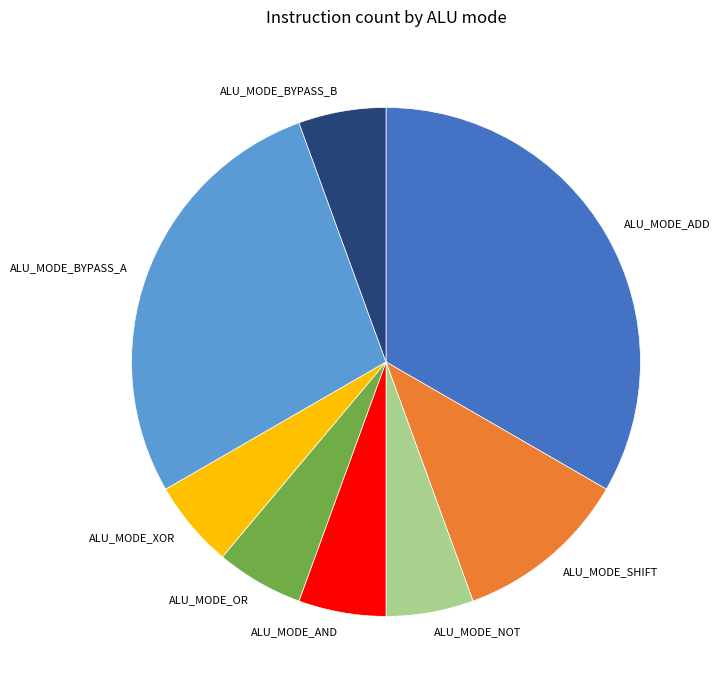

Does any single category account for the majority?

No